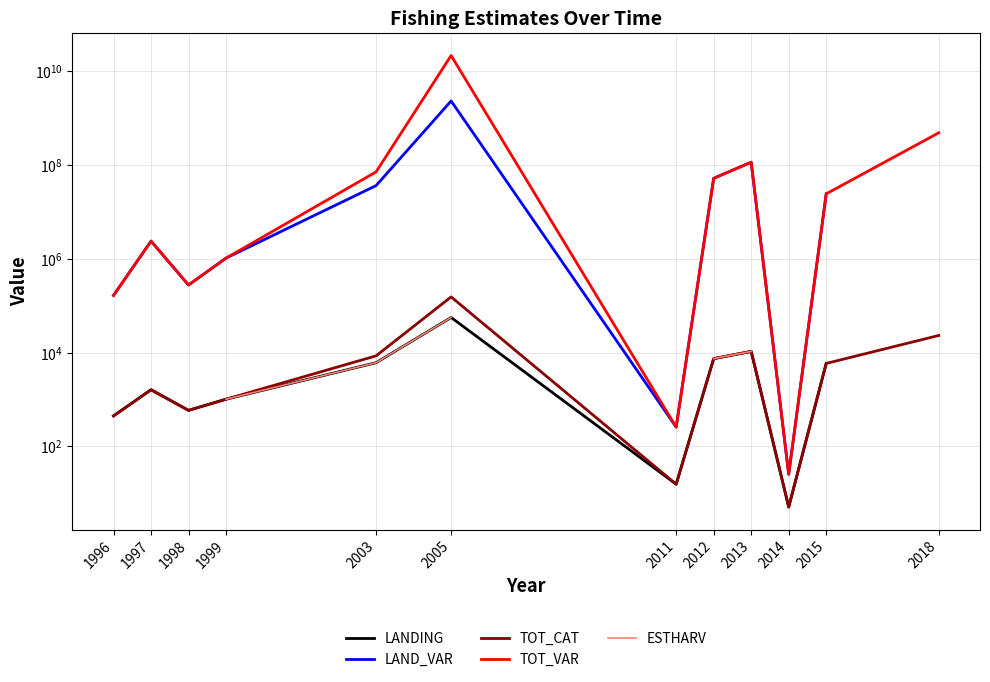

What is the difference between the highest and lowest values at 1996?

164606.9